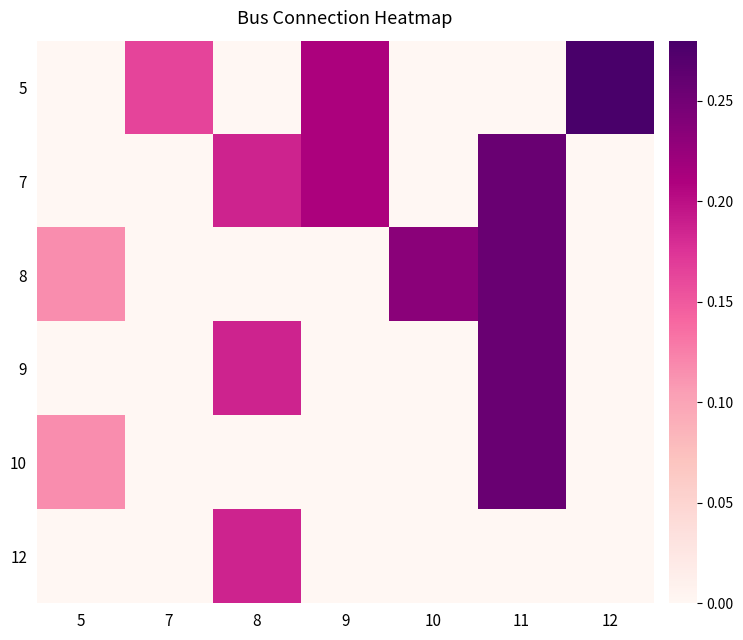

Reading right to left, what are all the values shown in this chart?

5: 12=0.3	11=0.0	10=0.0	9=0.2	8=0.0	7=0.2	5=0.0
7: 12=0.0	11=0.3	10=0.0	9=0.2	8=0.2	7=0.0	5=0.0
8: 12=0.0	11=0.3	10=0.2	9=0.0	8=0.0	7=0.0	5=0.1
9: 12=0.0	11=0.3	10=0.0	9=0.0	8=0.2	7=0.0	5=0.0
10: 12=0.0	11=0.3	10=0.0	9=0.0	8=0.0	7=0.0	5=0.1
12: 12=0.0	11=0.0	10=0.0	9=0.0	8=0.2	7=0.0	5=0.0